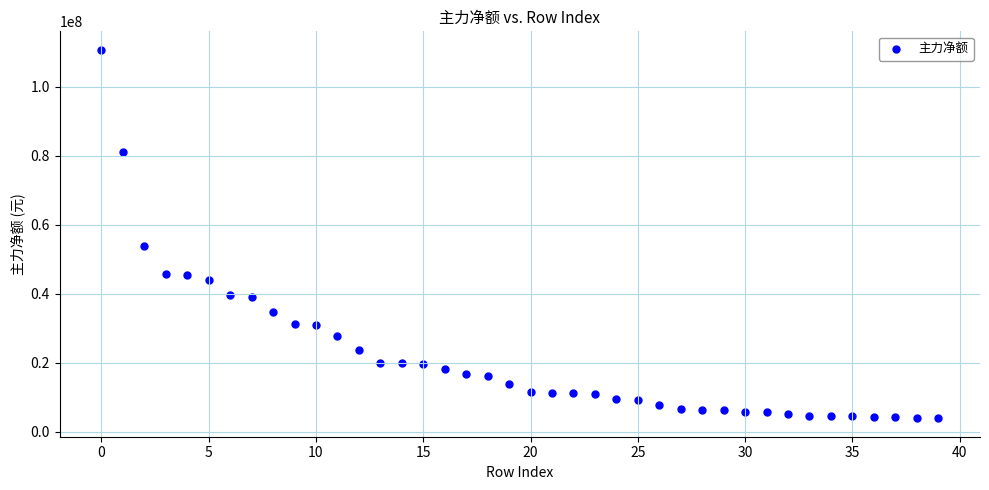

What Y value in the scatter plot is closest to 57291897?

53682011